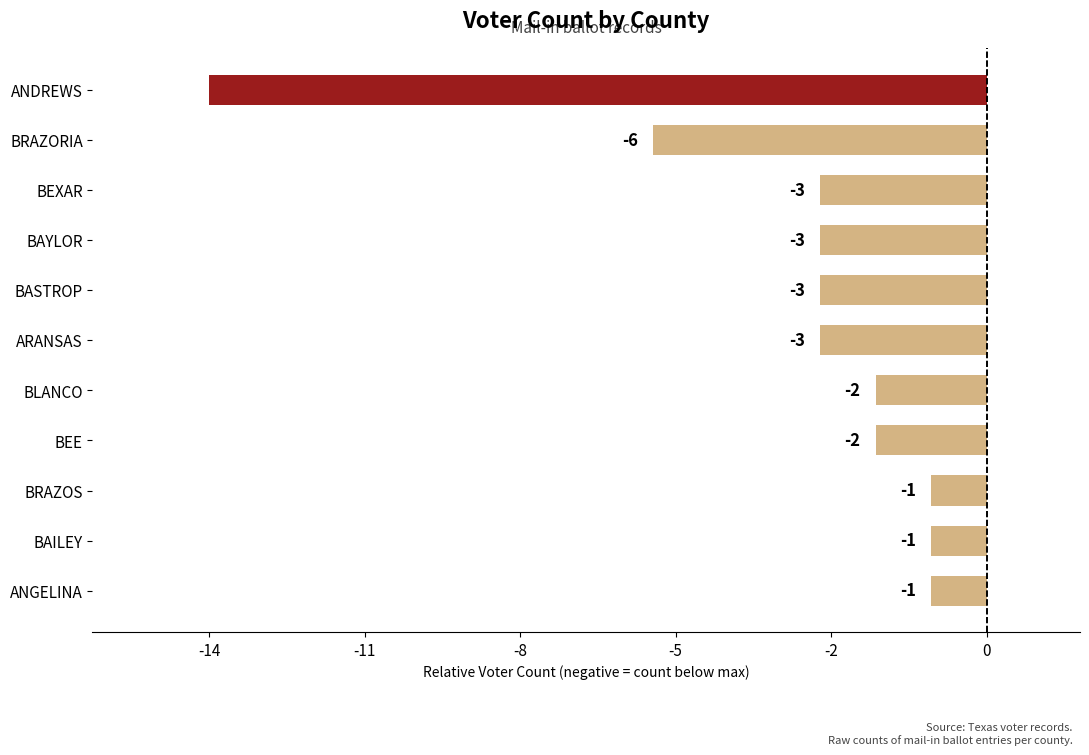

Does the chart contain stacked bars?

No